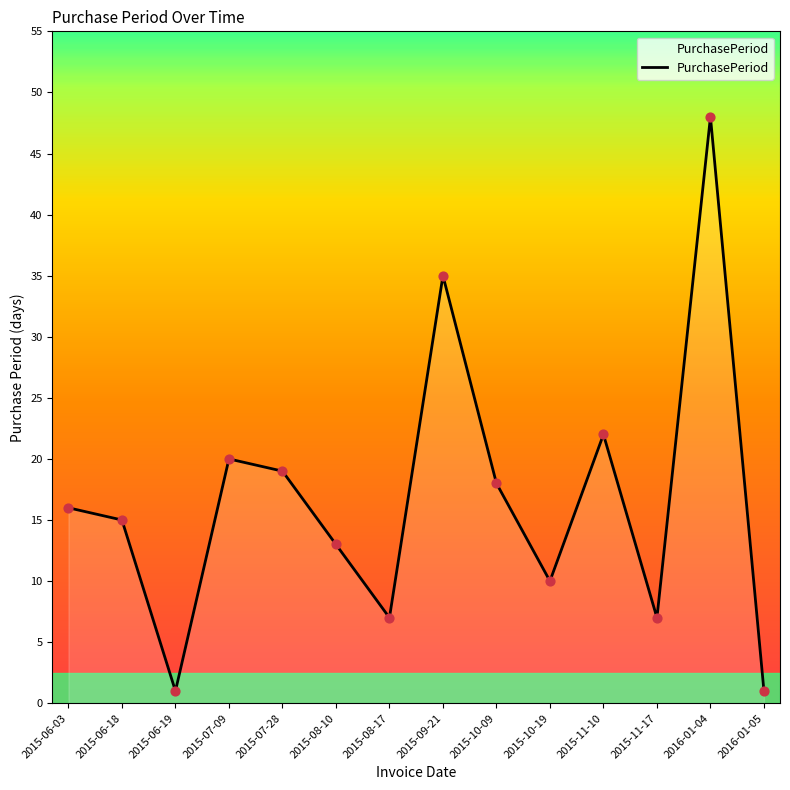

What is the change in value from 2015-06-18 to 2015-06-19?

-14